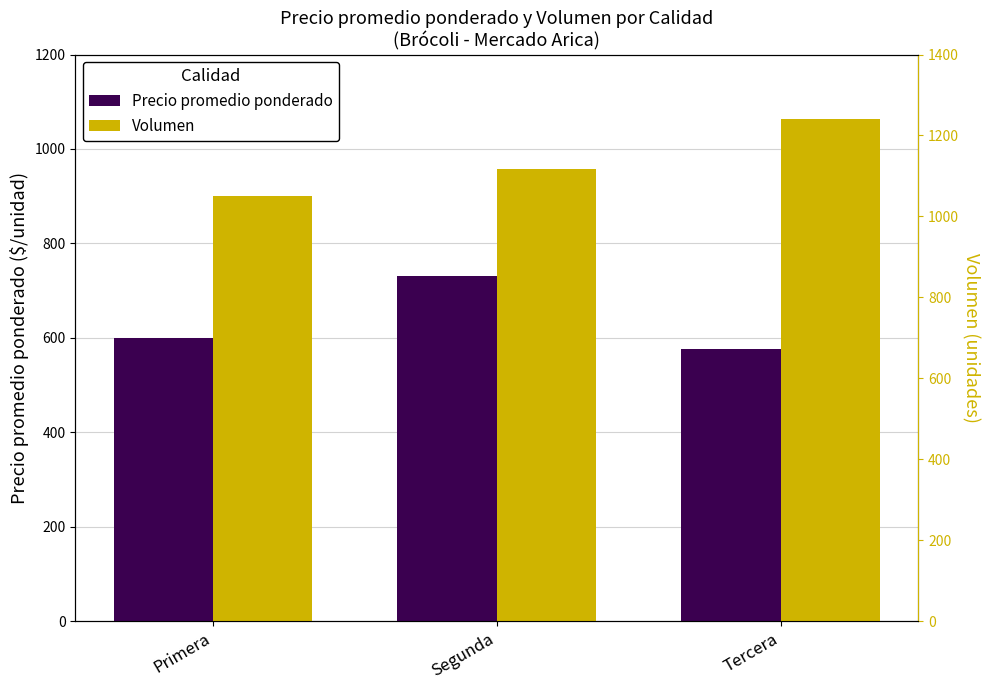

Reading left to right, transcribe all the data shown in this chart.

Precio promedio ponderado: Primera=600.0	Segunda=731.2	Tercera=575.7
Volumen: Primera=900.0	Segunda=957.5	Tercera=1063.4